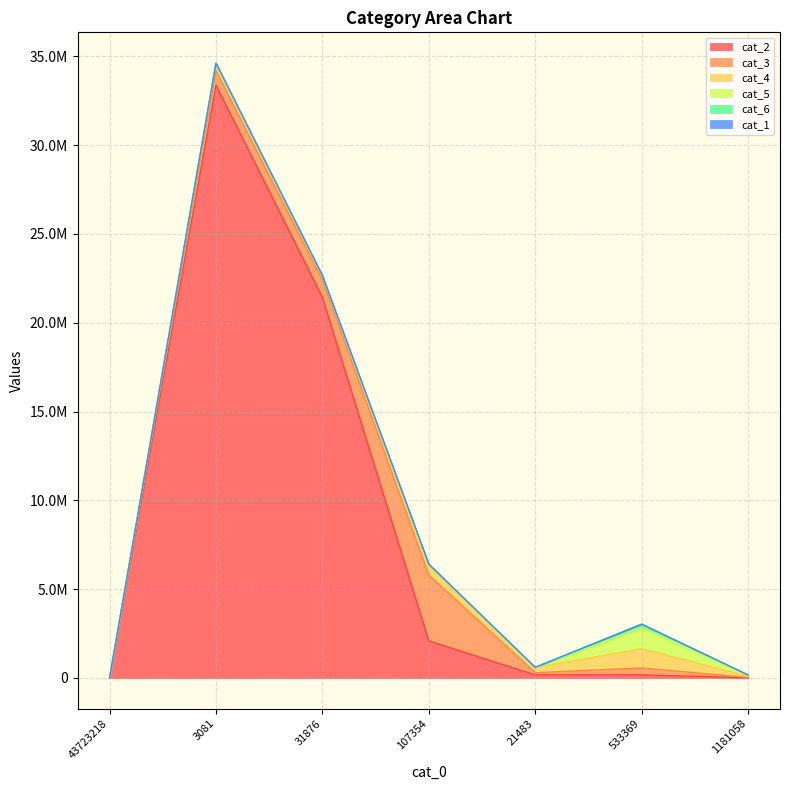

Is the value of cat_1 at 533369 greater than the value of cat_3 at 21483?

No